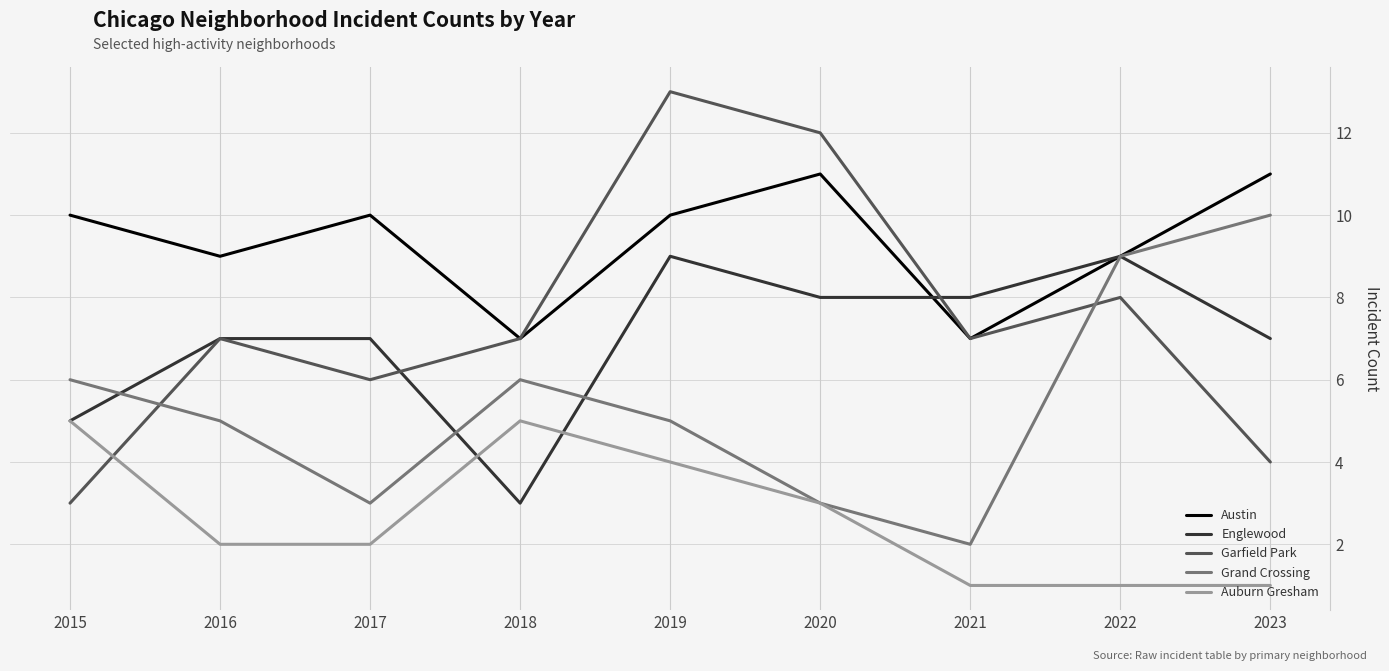

Which series has the largest total across all categories?

Austin